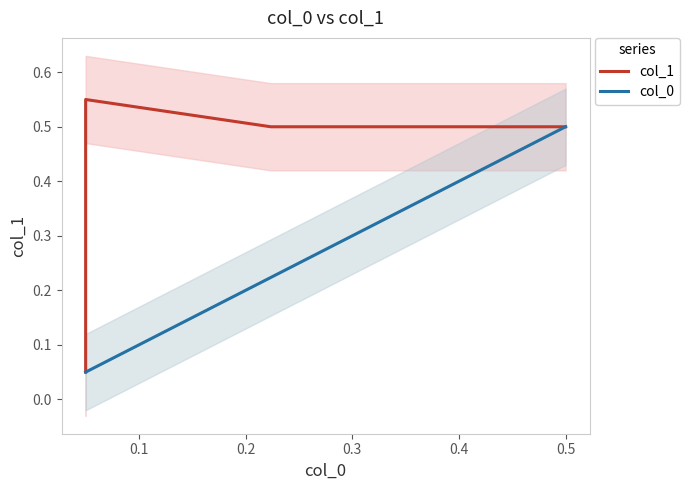

True or false: col_0 and col_1 intersect in this chart.

False